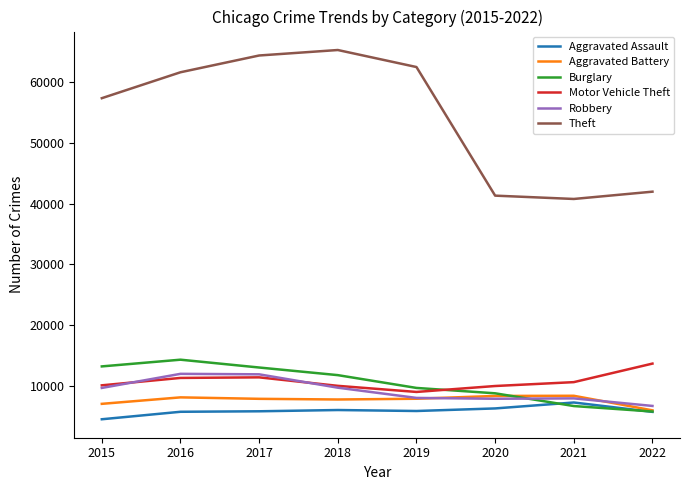

At how many categories does at least one series exceed 4740?

8